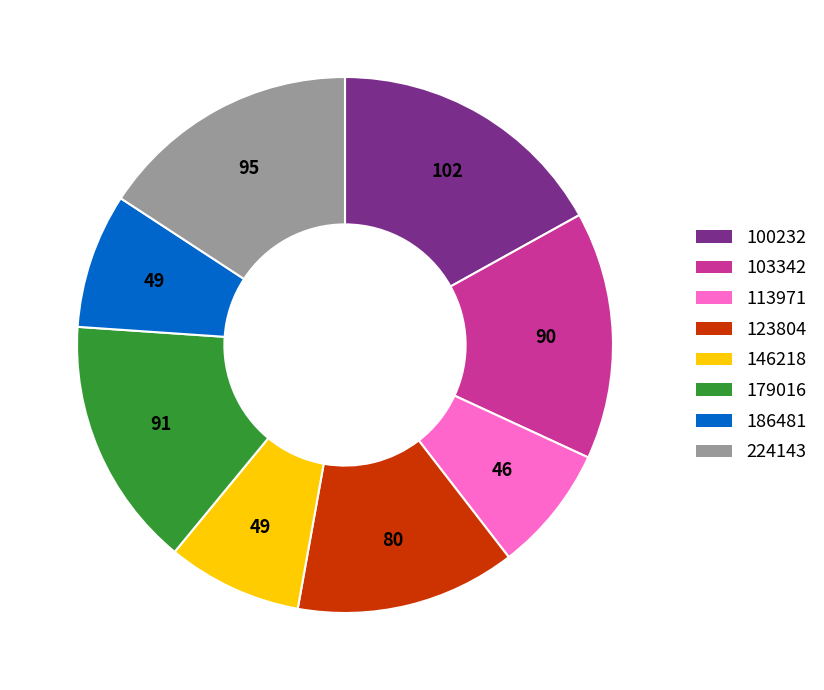

Count the number of slices in the pie.

8